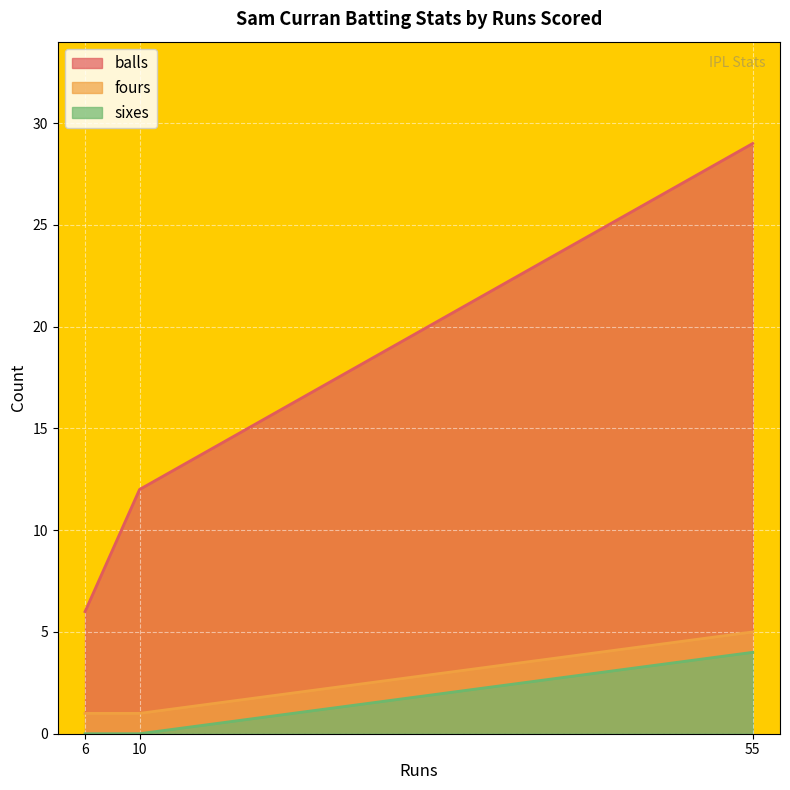

What is the total value across all series at 6?

7